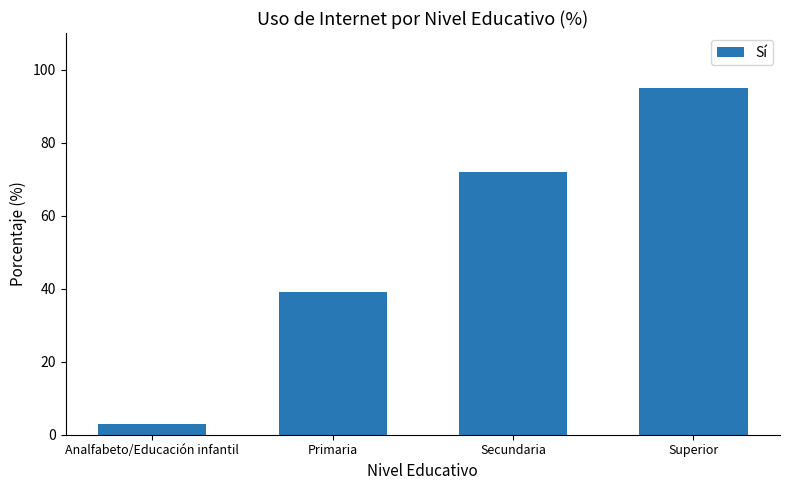

What is the maximum value shown in the chart?

95